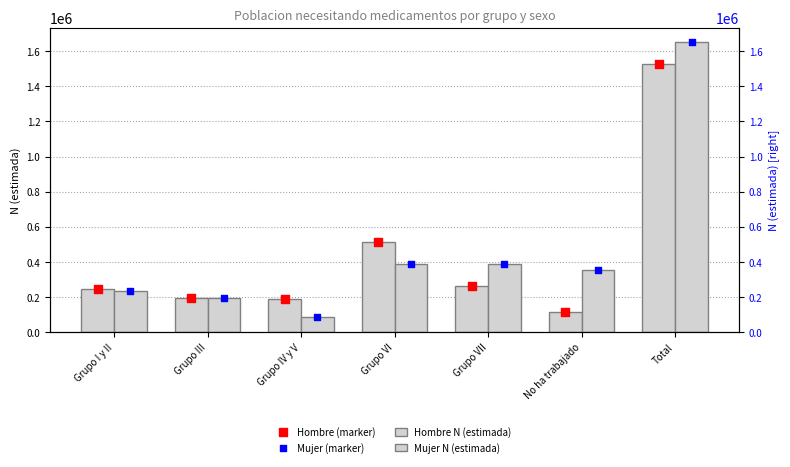

Which series reaches the maximum Y coordinate?

Mujer N (estimada)